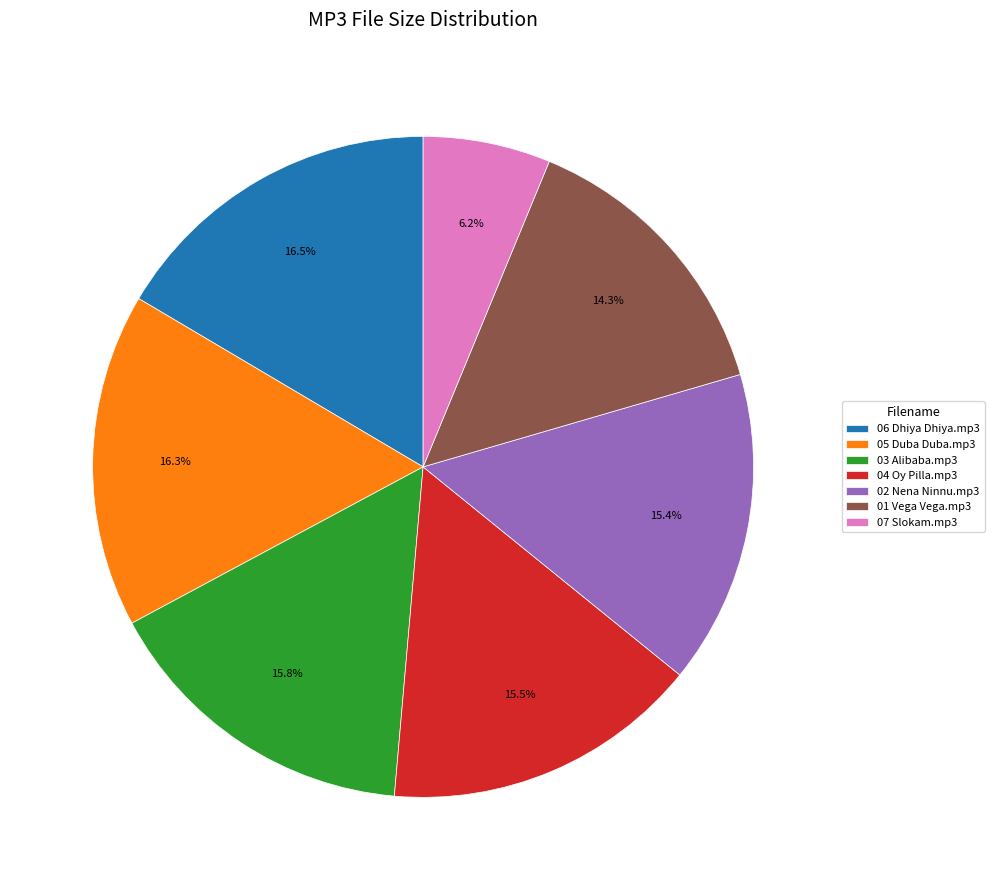

Does 04 Oy Pilla.mp3 represent more than half of the total?

No